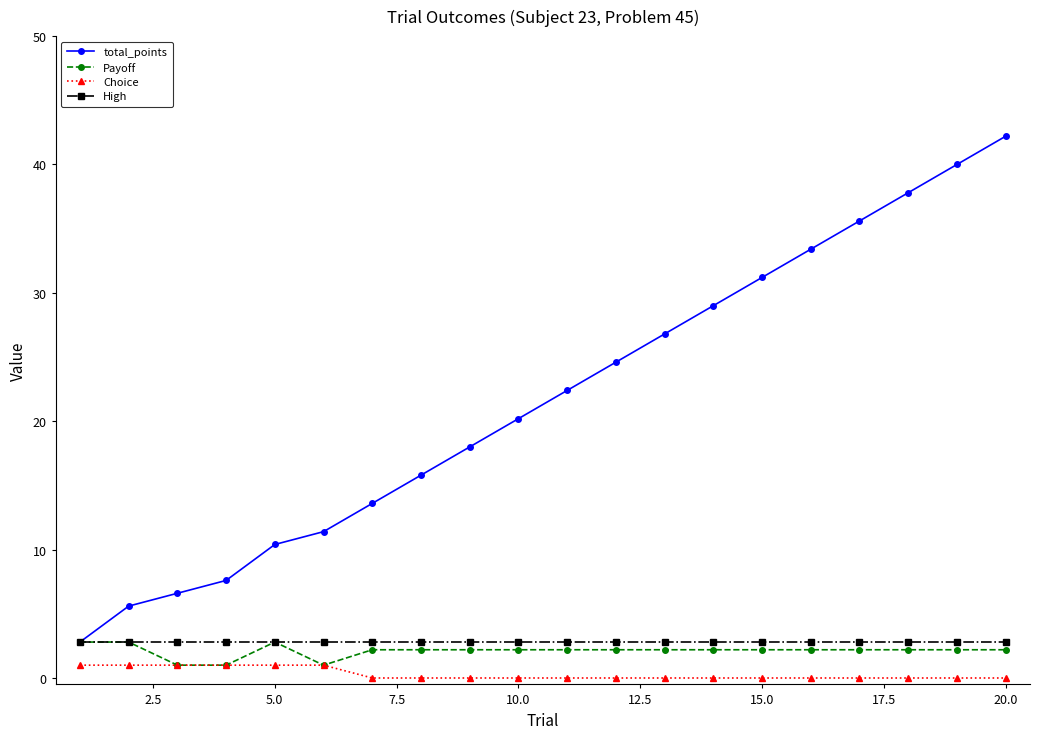

What is the minimum value for total_points?

2.8